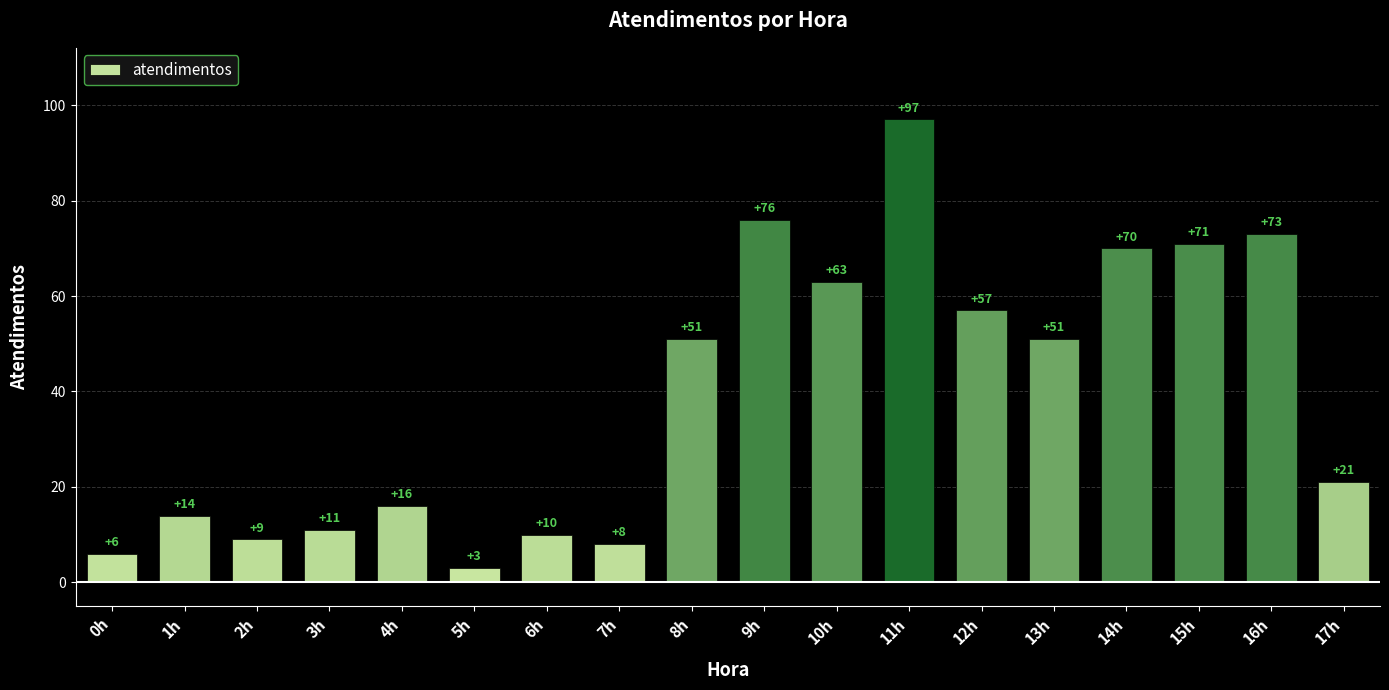

Are the bars horizontal?

No